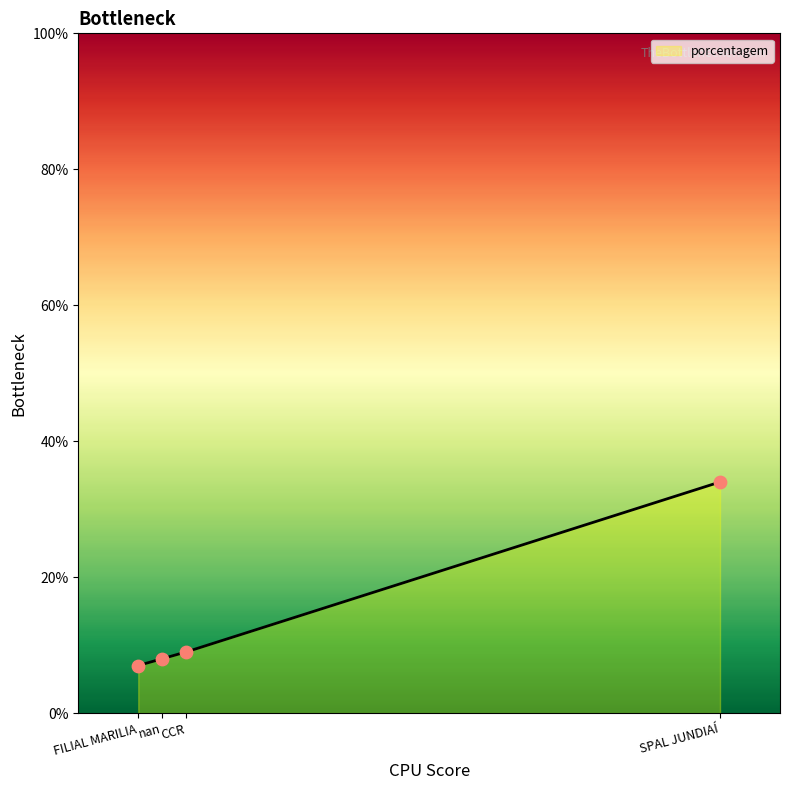

What is the change in value from nan to FILIAL MARILIA?

-1